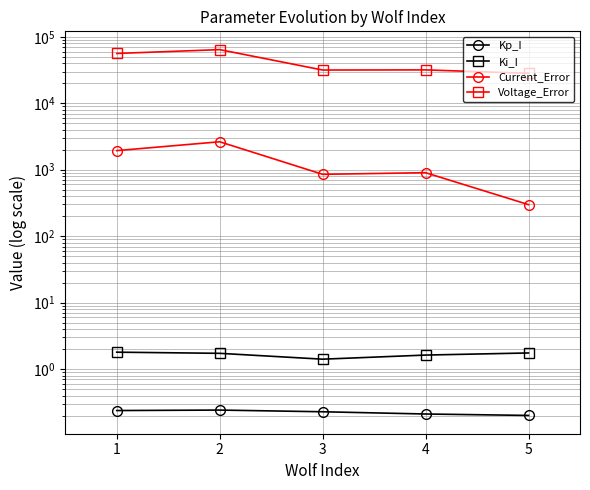

Is the value of Kp_I at 4 greater than the value of Current_Error at 4?

No